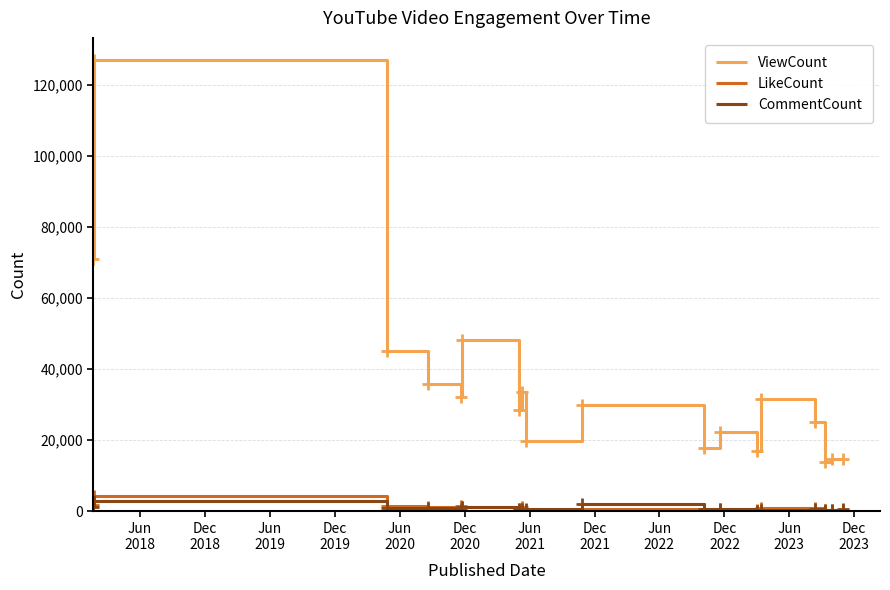

Does the chart display data point markers on the line(s)?

No